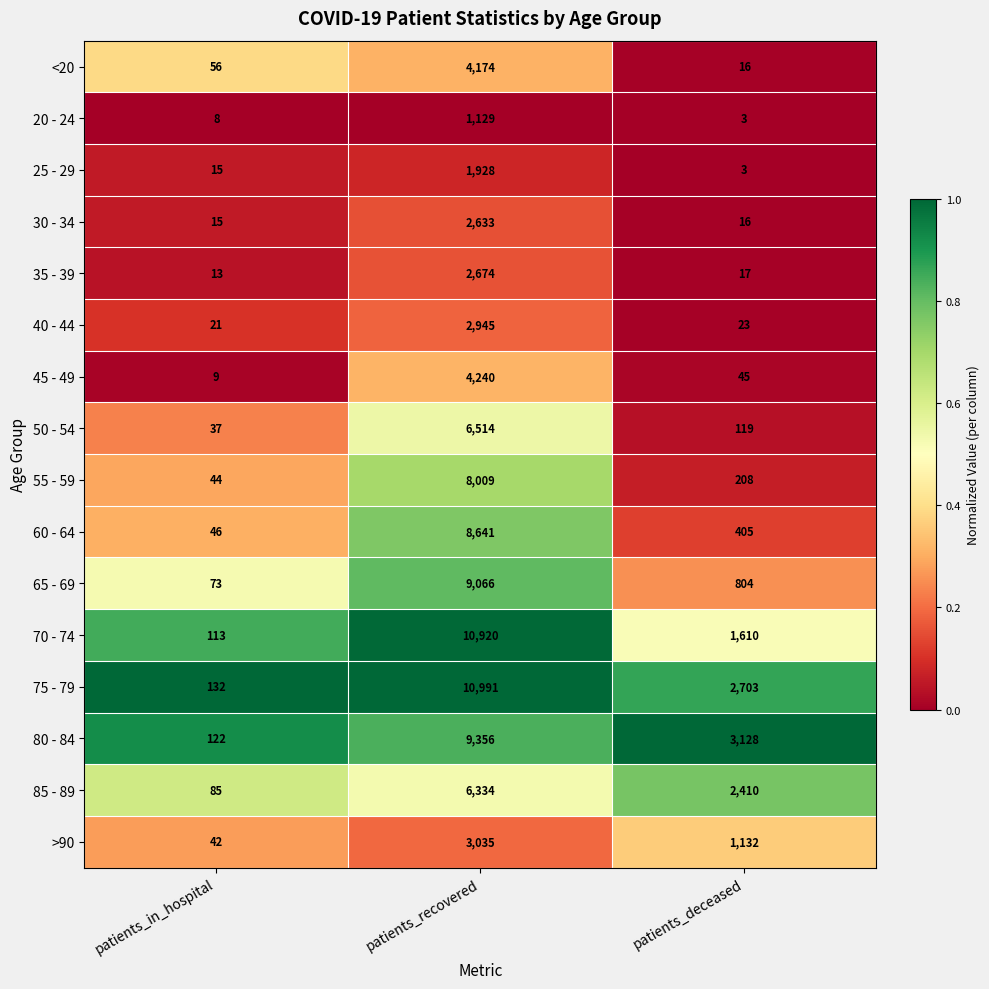

Which series changed the most between patients_in_hospital and patients_deceased?

80 - 84